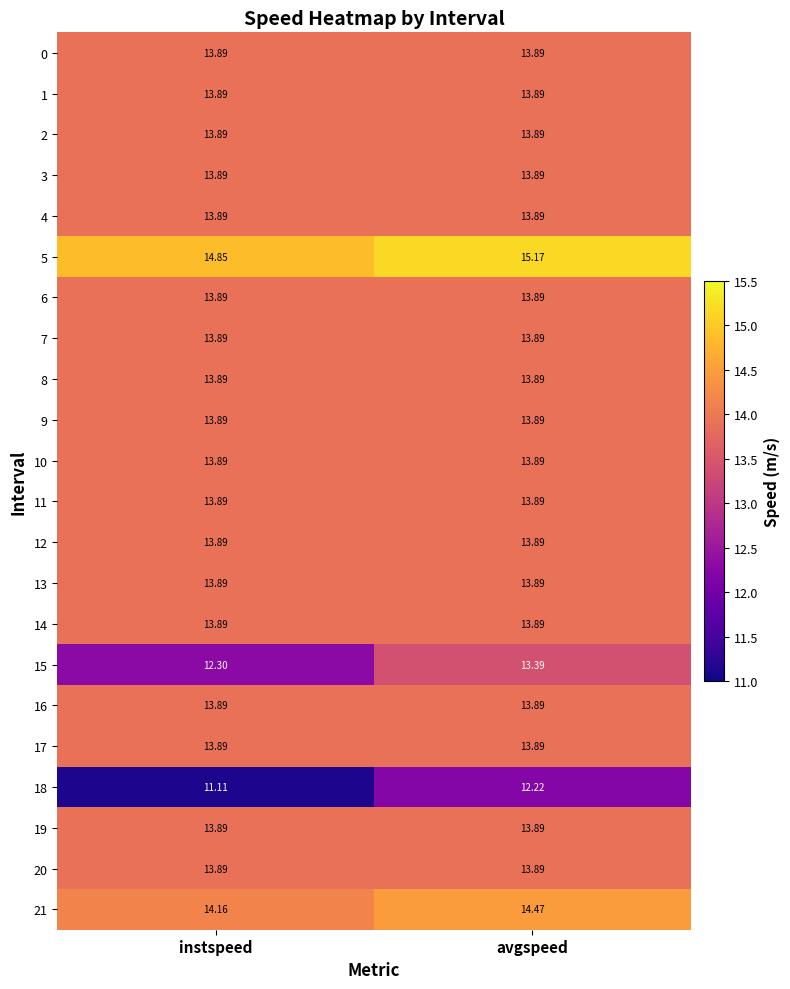

Rank the categories by 21 value from lowest to highest.

instspeed, avgspeed